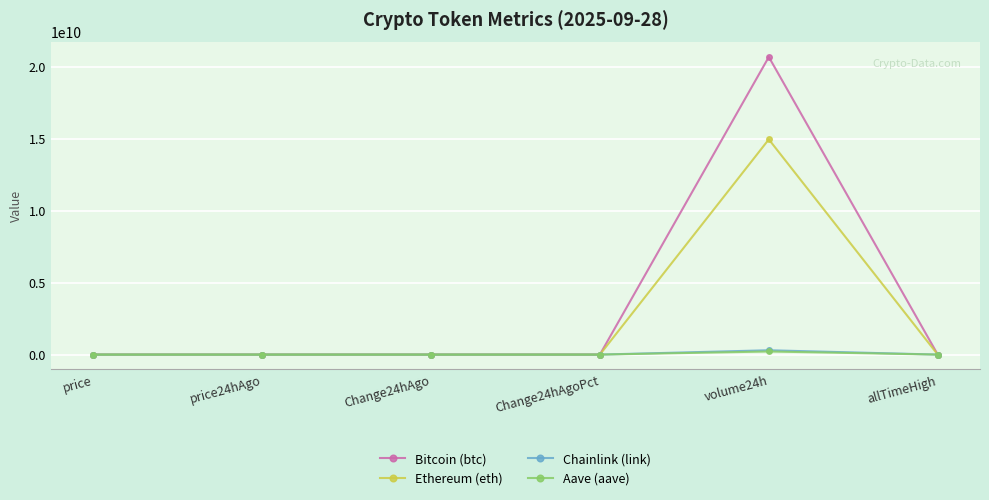

True or false: Bitcoin (btc) has more than 2 interior local peaks.

False